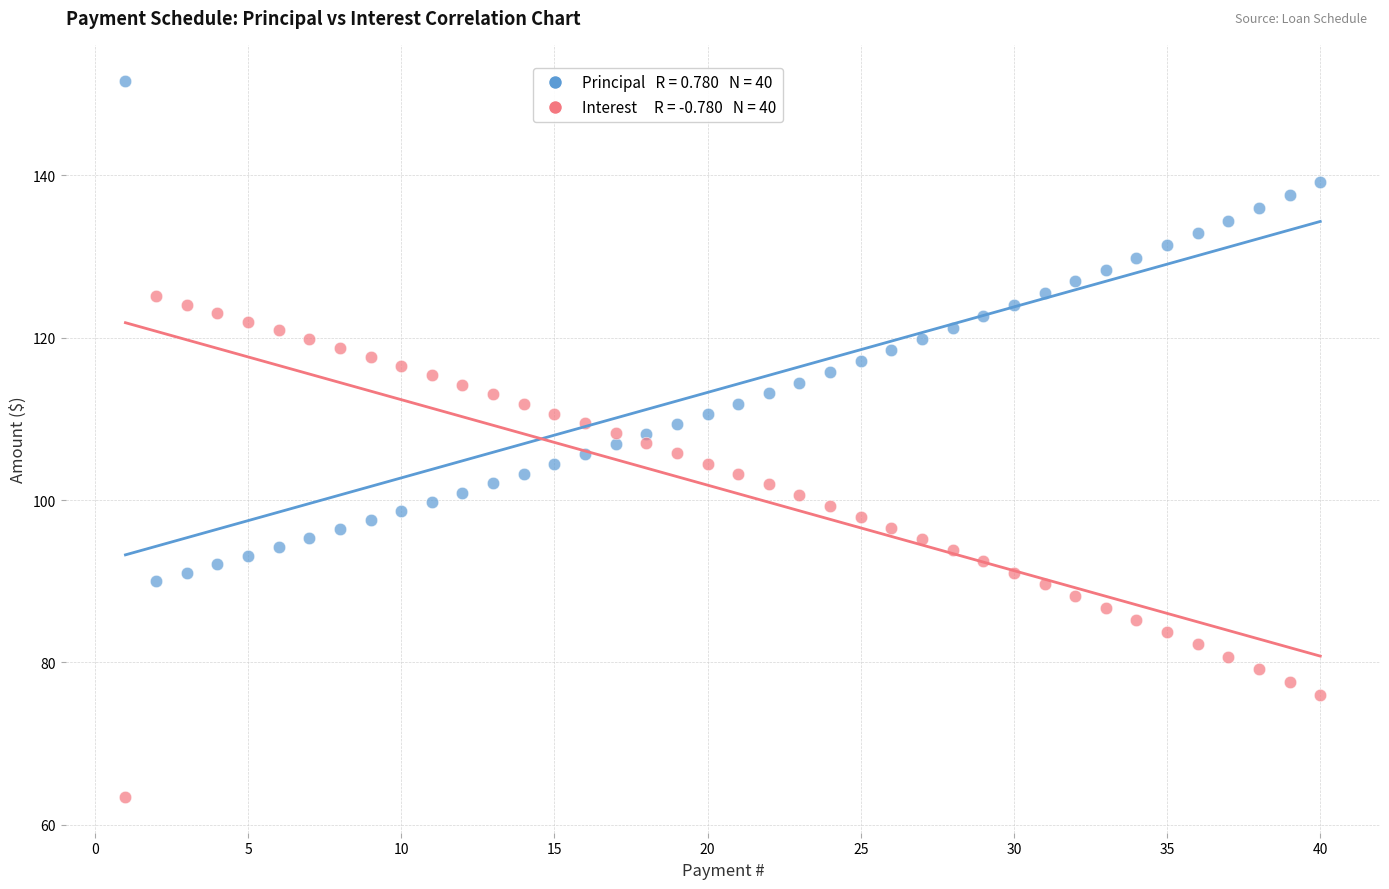

Across all data points, what is the range of X values (max minus min)?

39.0